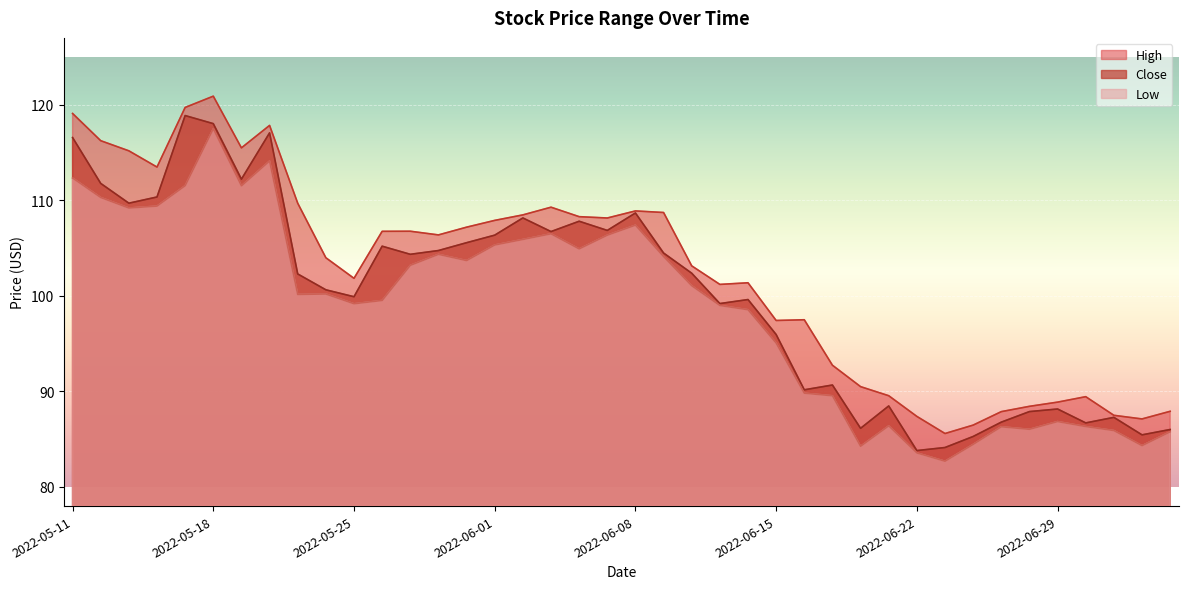

At which category does Low reach its first local peak?

2022-05-18